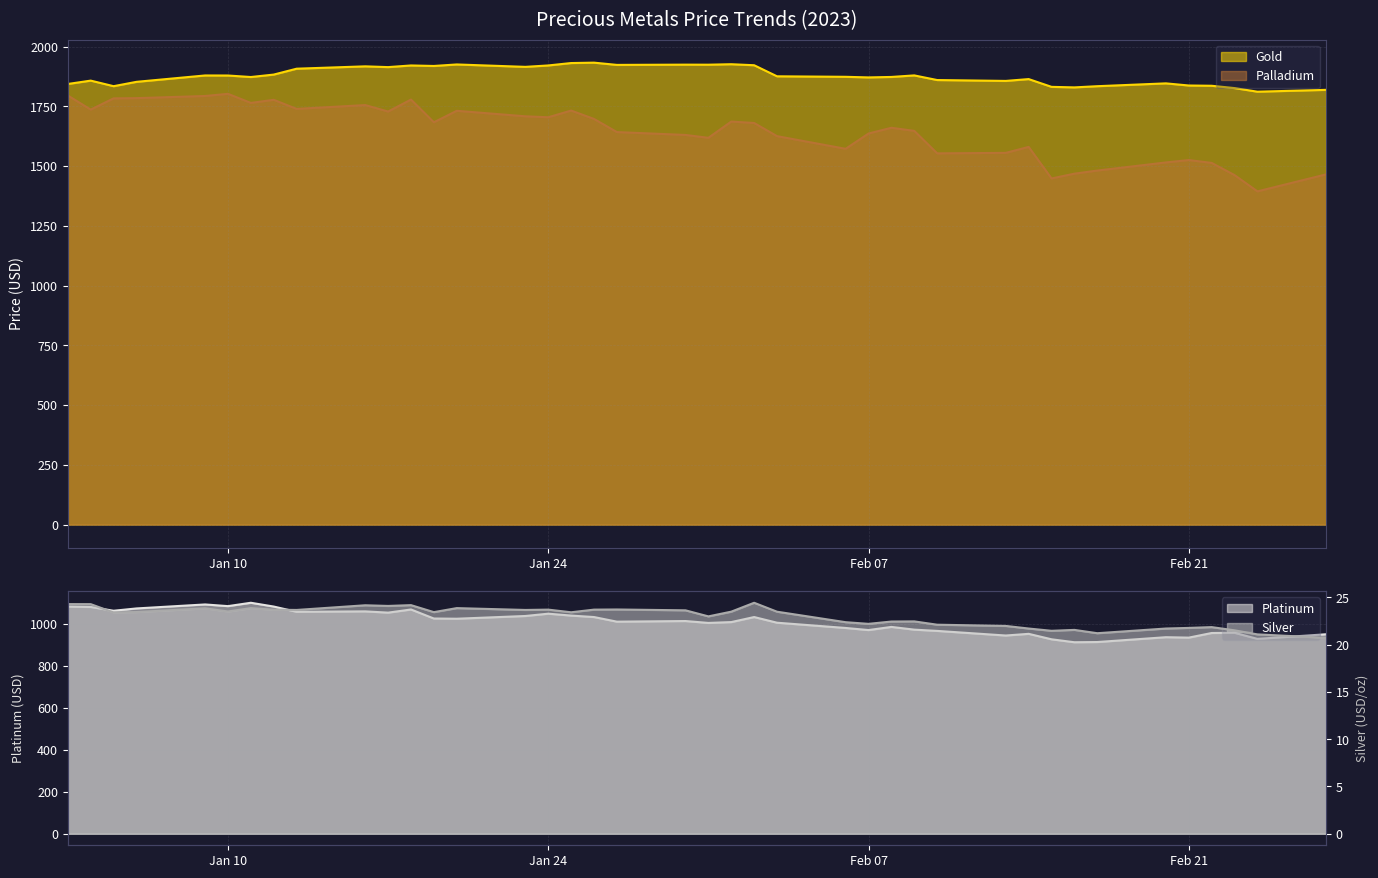

True or false: Gold and Palladium cross at least once.

False